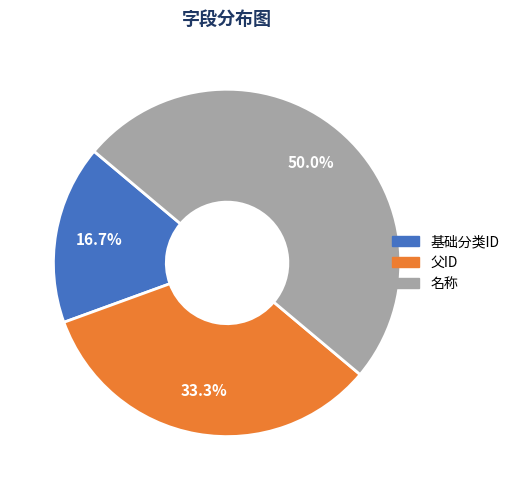

Is it true that 名称 is 36% of the pie?

False